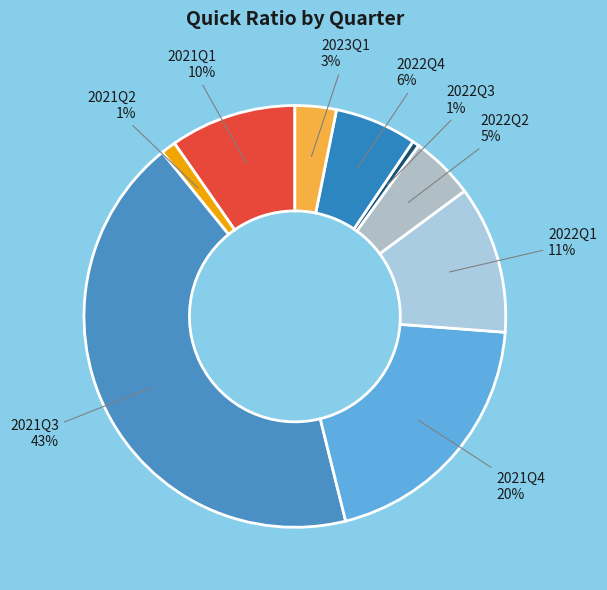

Which slice is the largest?

2021Q3